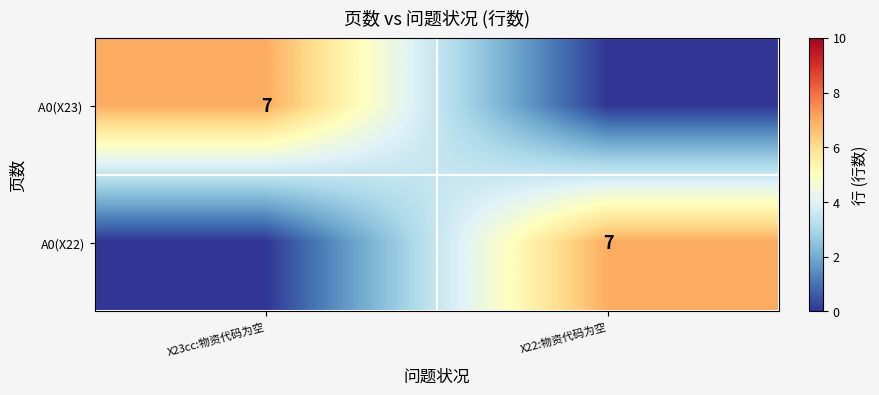

Is it true that A0(X22) equals 7 at X22:物资代码为空?

True